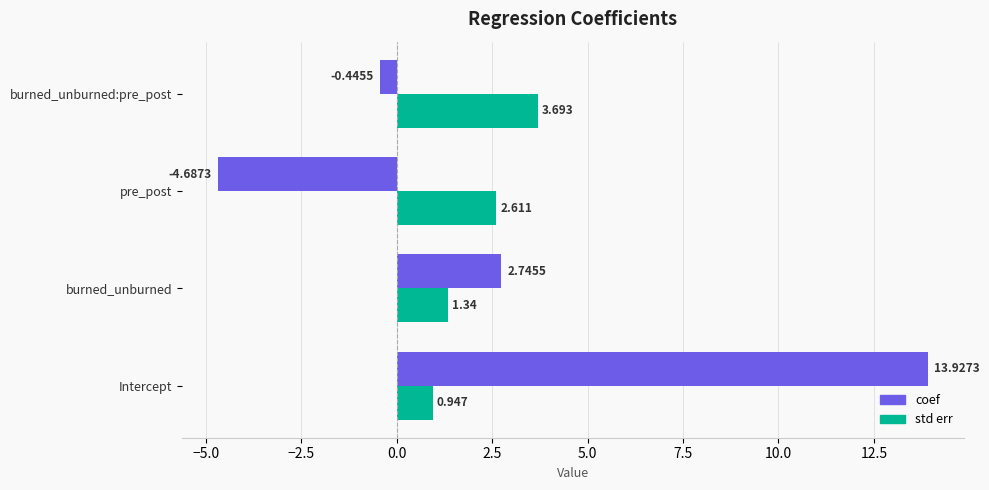

Count the number of data series in this chart.

2